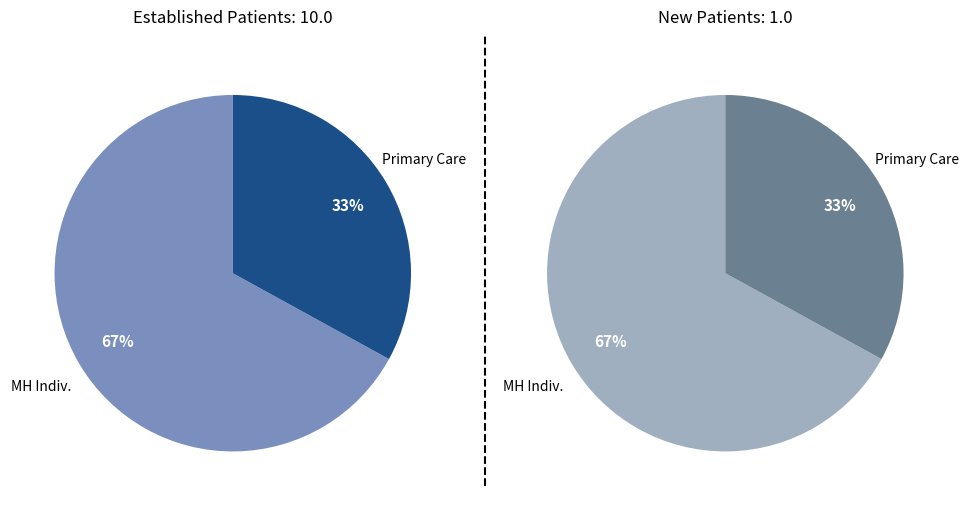

What is the ratio of the value at PRIMARY CARE to the value at MENTAL HEALTH INDIVIDUAL?

0.5